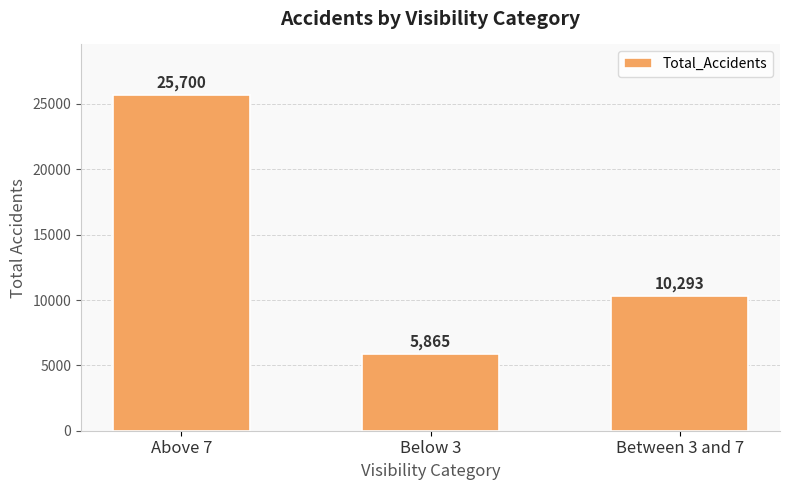

Read the value at Below 3, to the nearest 50.

5850